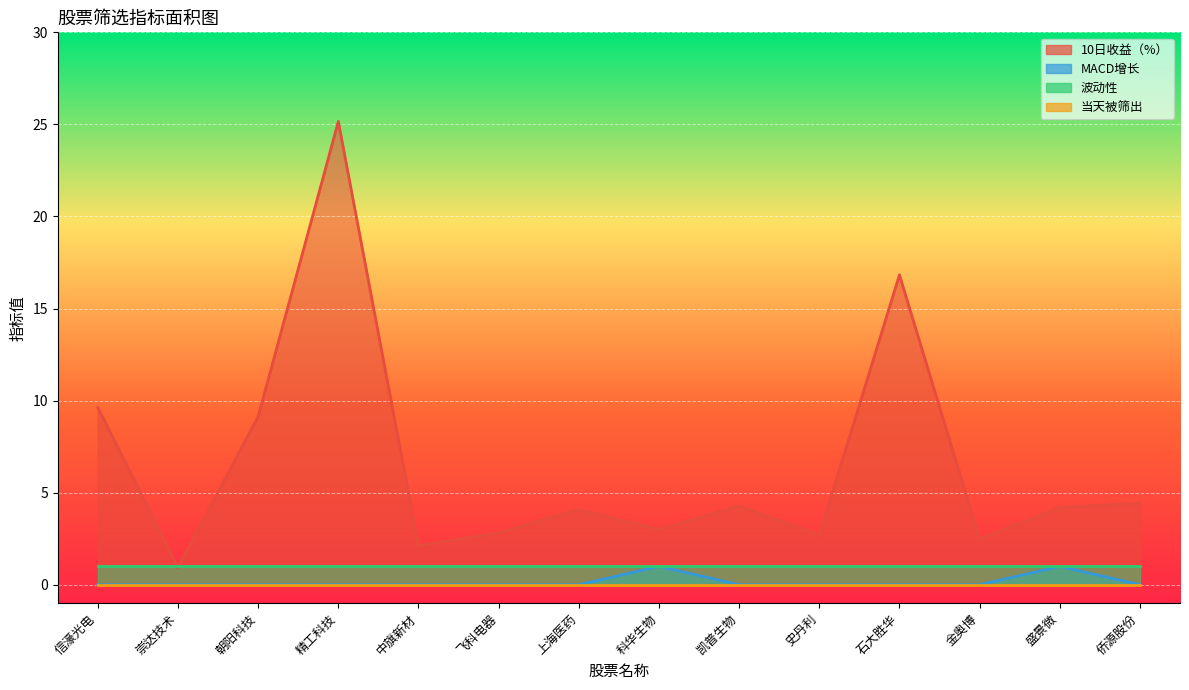

What position from the left is 金奥博?

12